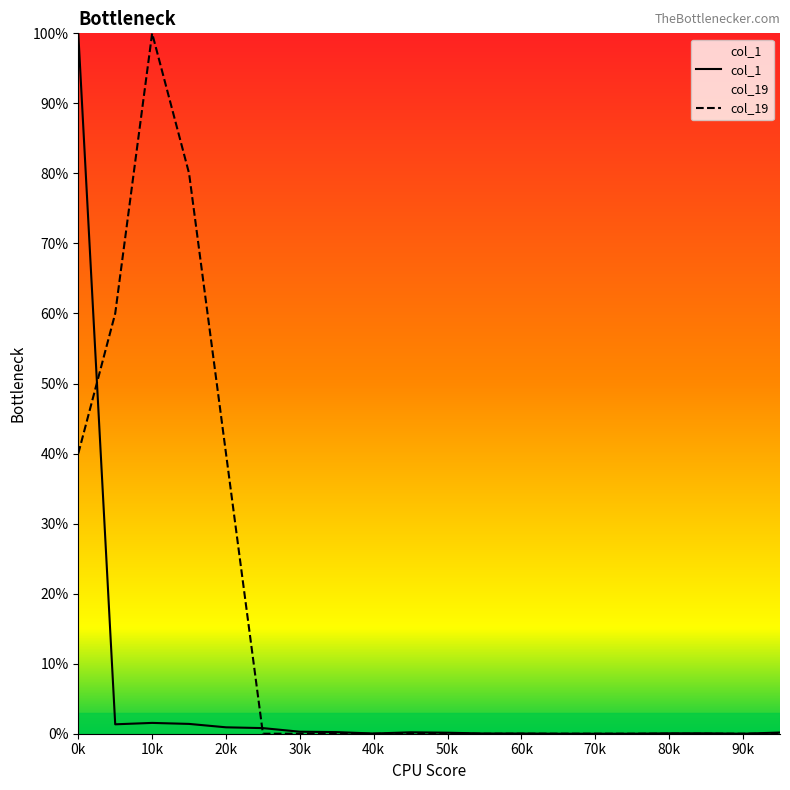

Where is the first local maximum for col_19?

10k